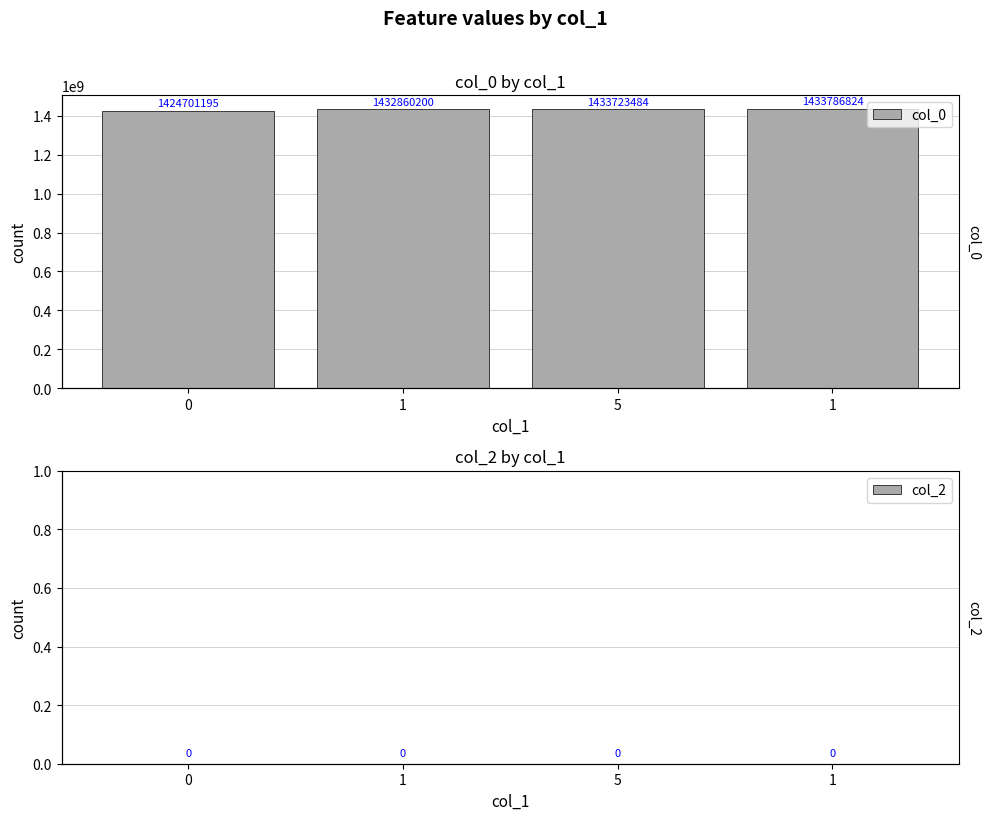

Rank the categories by col_2 value from highest to lowest.

0, 1, 5, 1